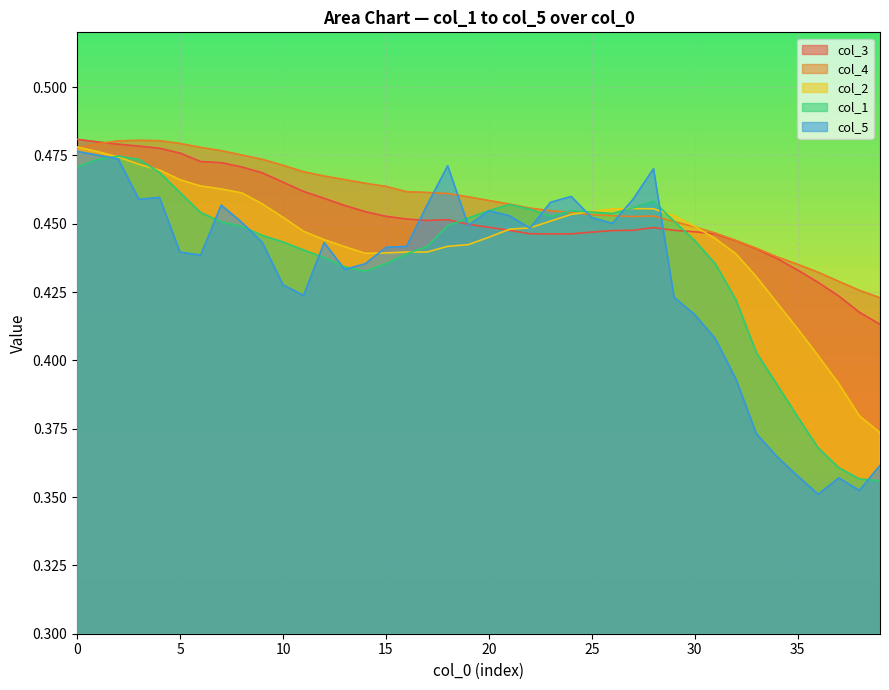

Is it true that col_3 equals 0.5 at 8?

True